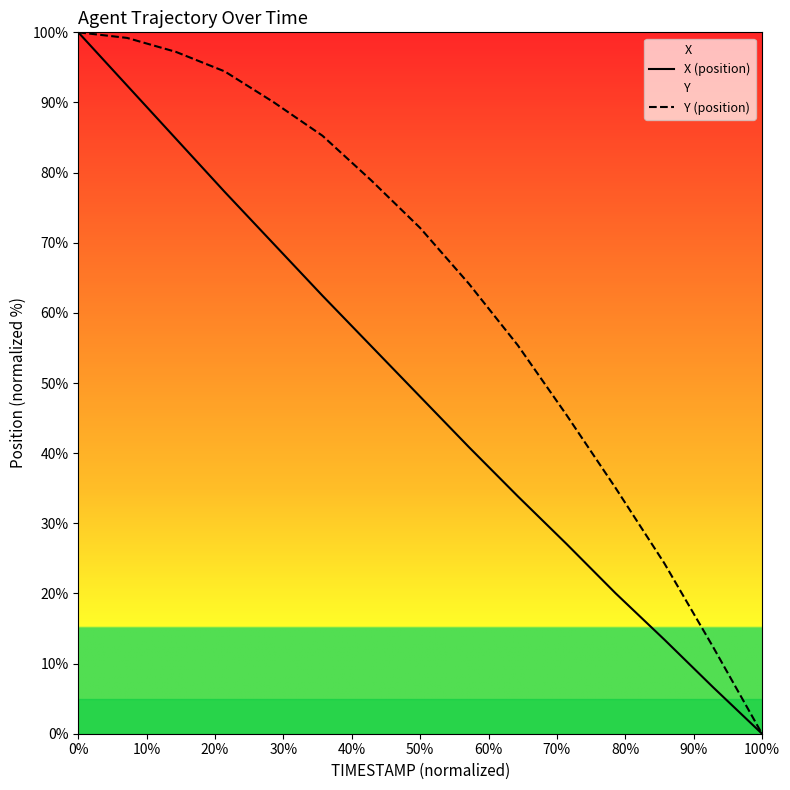

Does the chart have visible grid lines?

No